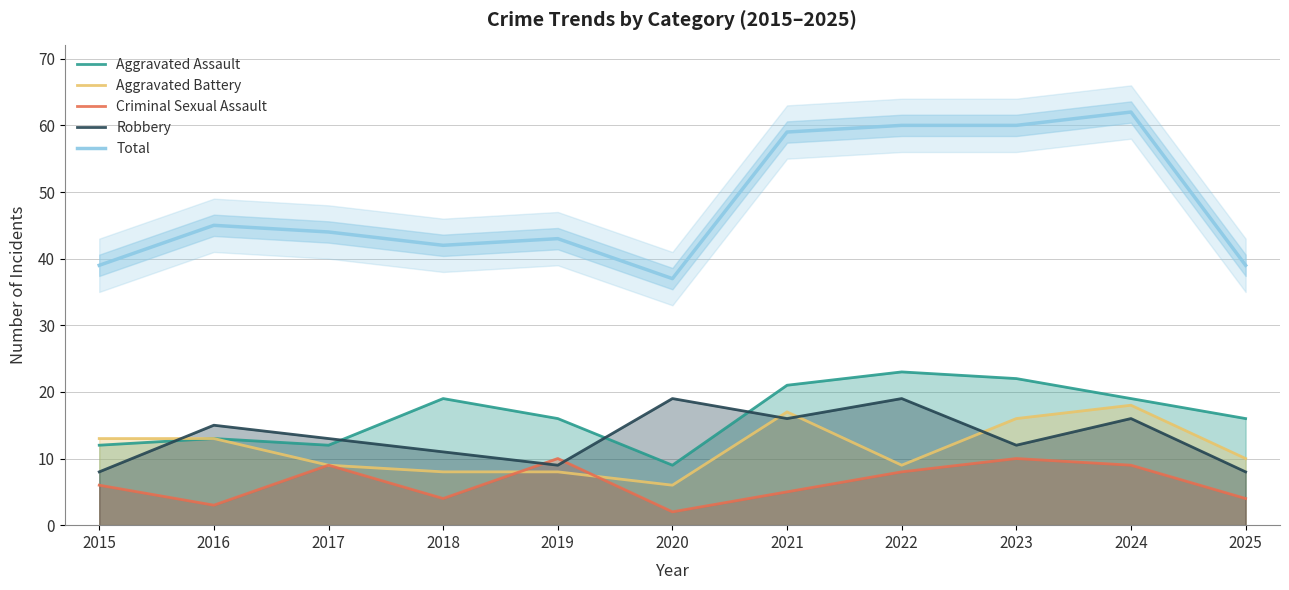

List the series in order of their peak value, highest first.

Total, Aggravated Assault, Robbery, Aggravated Battery, Criminal Sexual Assault